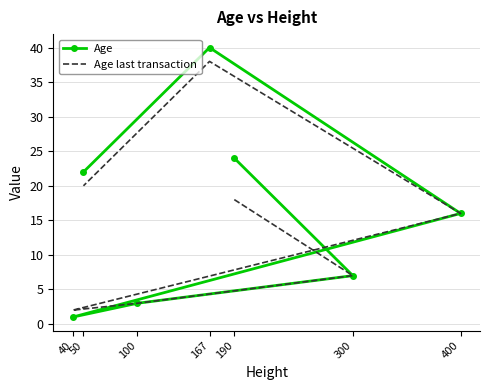

At how many categories does at least one series exceed 16?

3